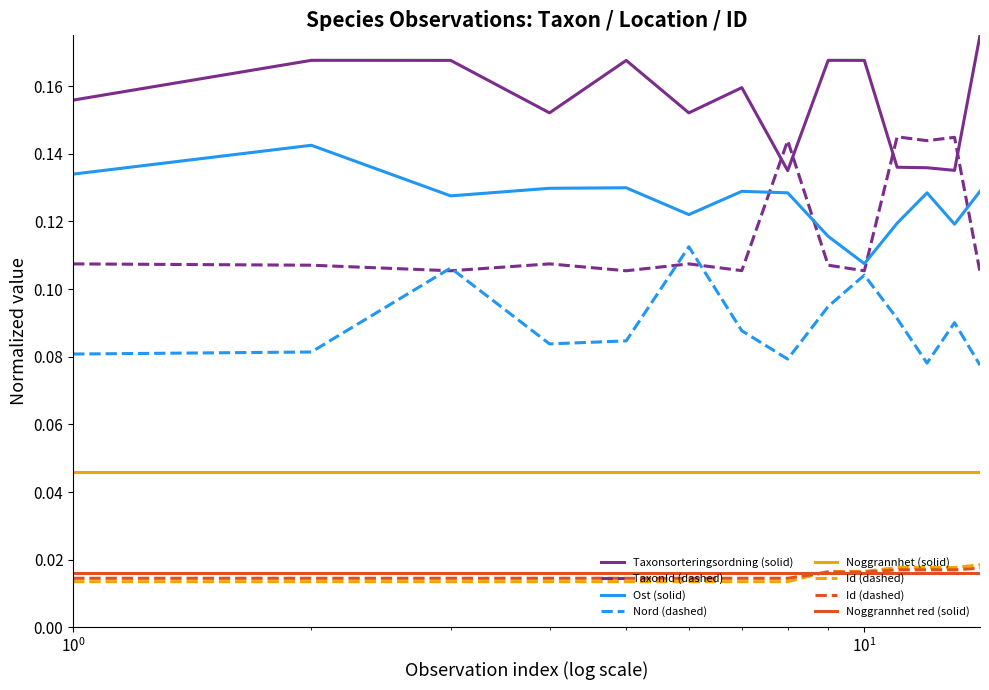

What is the value of the Nord (dashed) point at the 5th from the left?

0.1